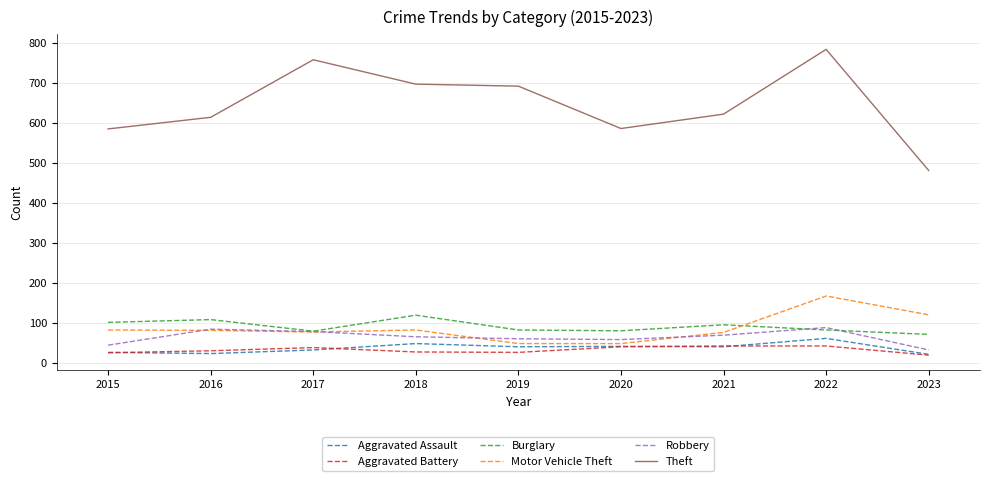

Which series has the widest spread of values?

Theft